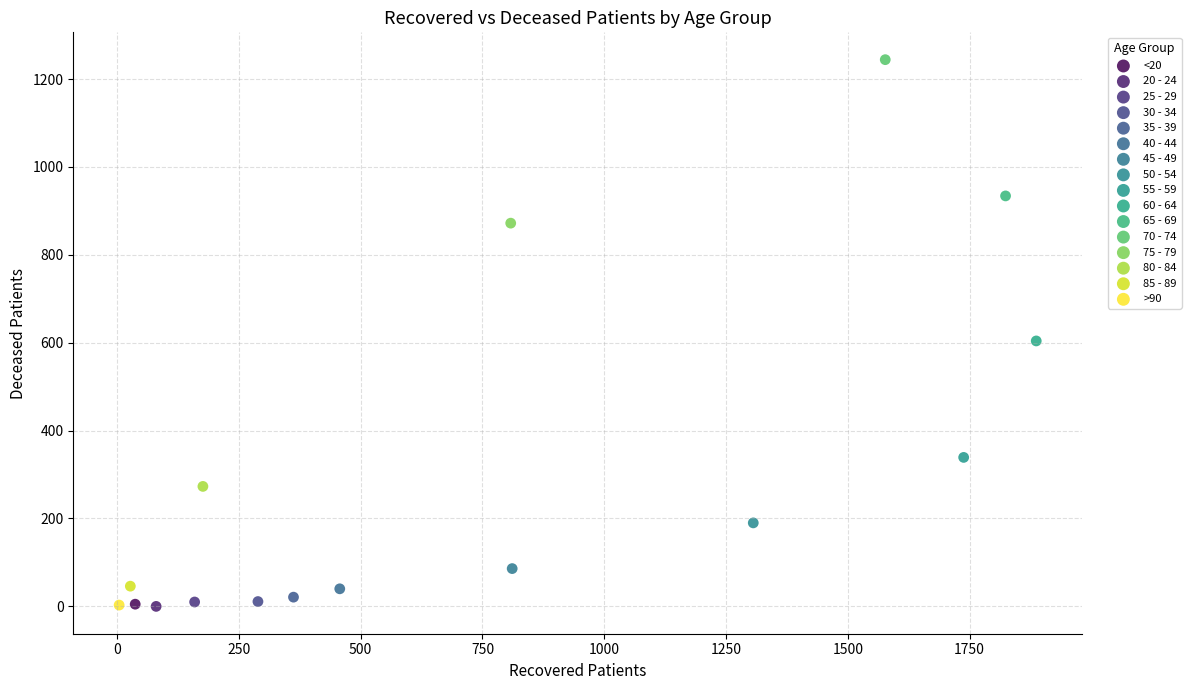

What are all the series names shown in the legend?

<20, 20 - 24, 25 - 29, 30 - 34, 35 - 39, 40 - 44, 45 - 49, 50 - 54, 55 - 59, 60 - 64, 65 - 69, 70 - 74, 75 - 79, 80 - 84, 85 - 89, >90